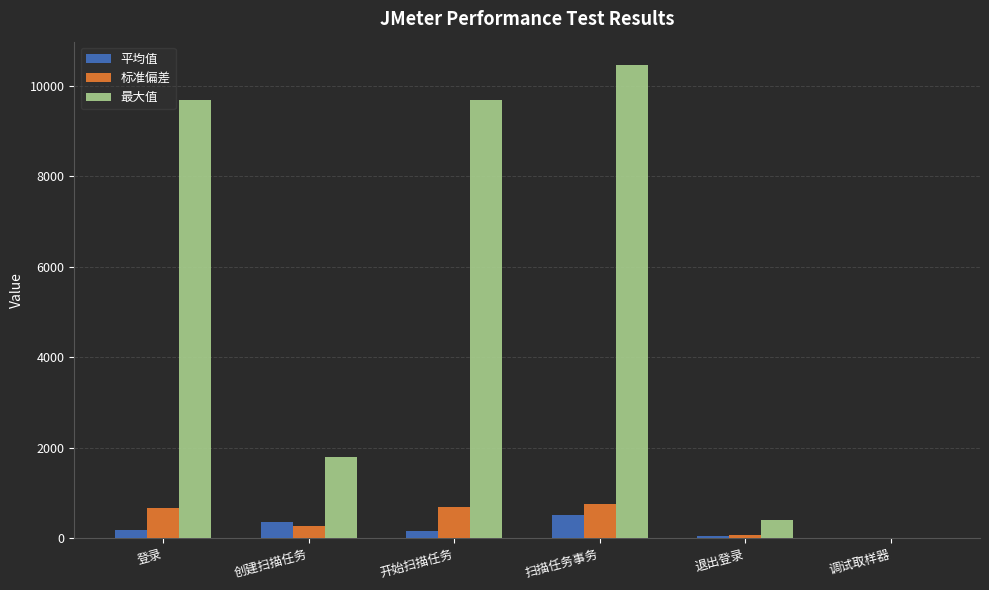

What is the sum of all 平均值 values?

1264.0